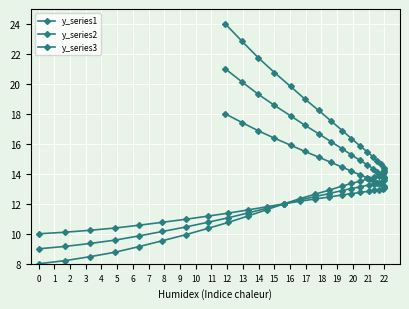

Which series ends up on top after the final intersection of y_series1 and y_series2?

y_series1